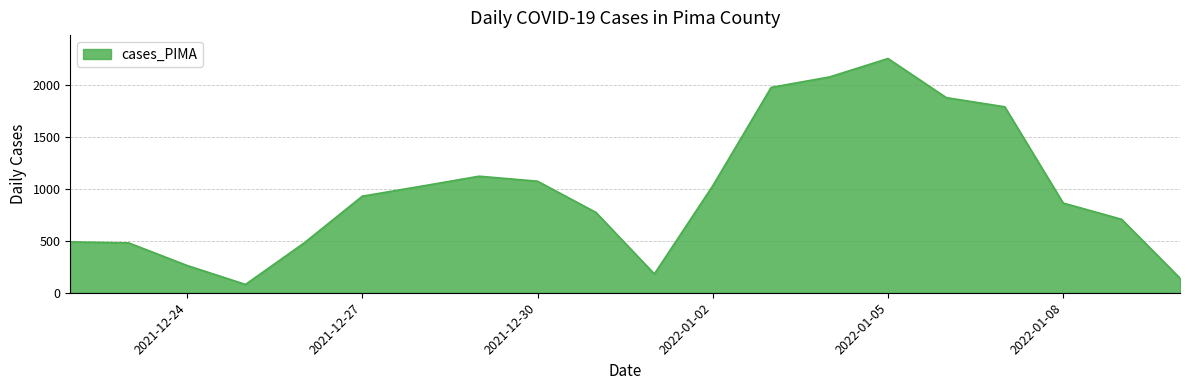

What is the greatest value displayed?

2251